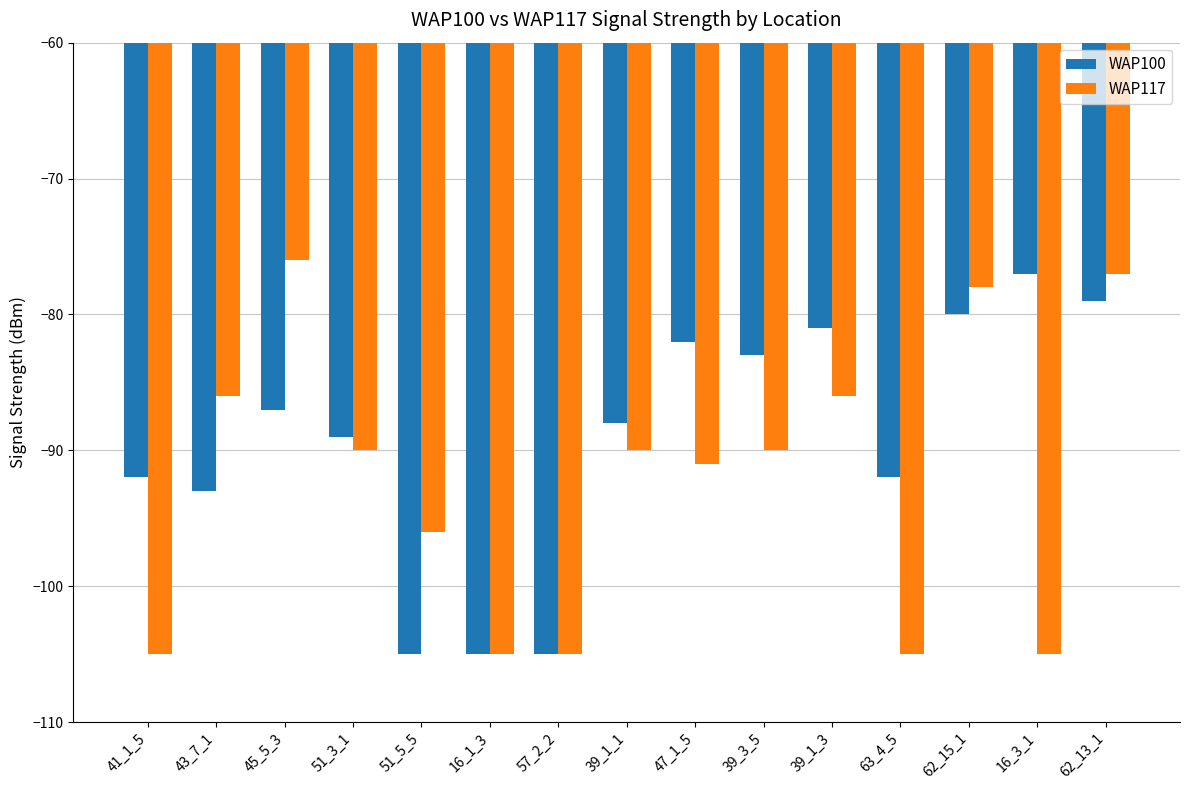

At which label does WAP117 reach its peak?

45_5_3